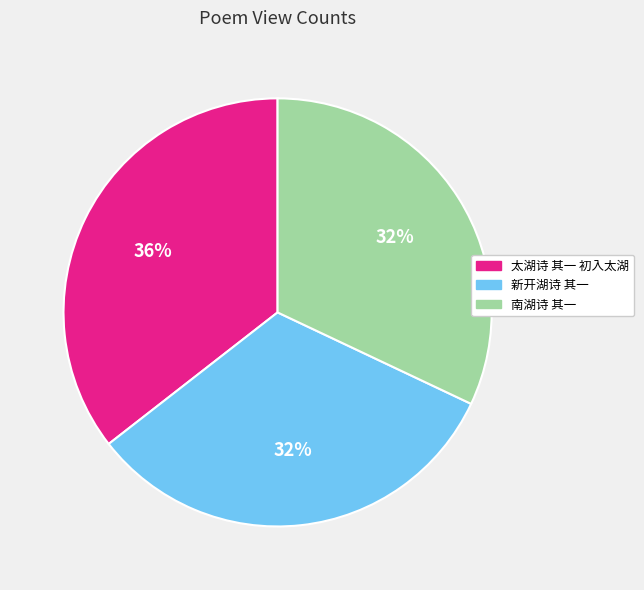

Do 太湖诗 其一 初入太湖 and 新开湖诗 其一 together represent more than half of the pie?

Yes